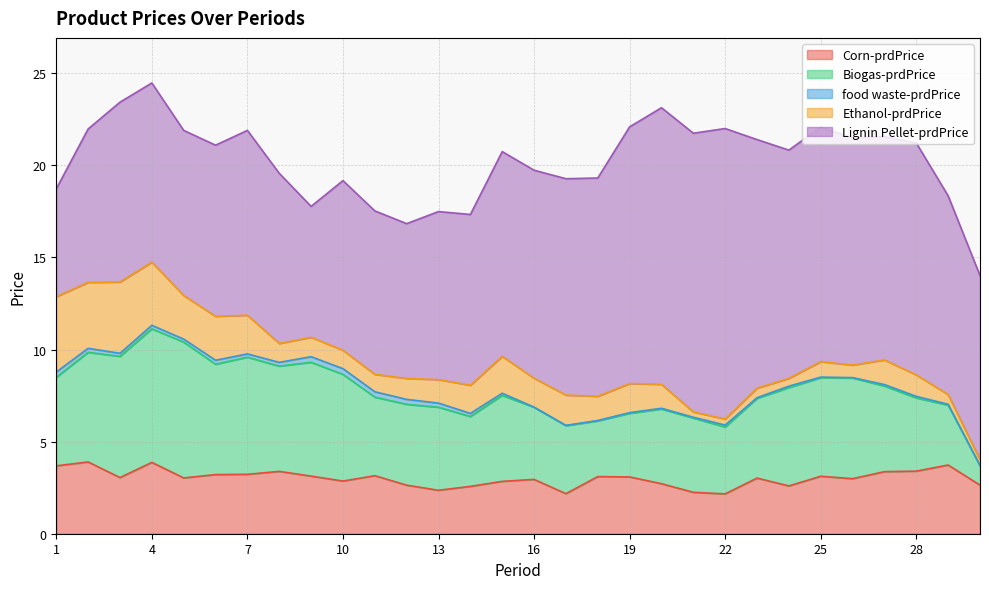

What is the maximum value for Ethanol-prdPrice?

4.1